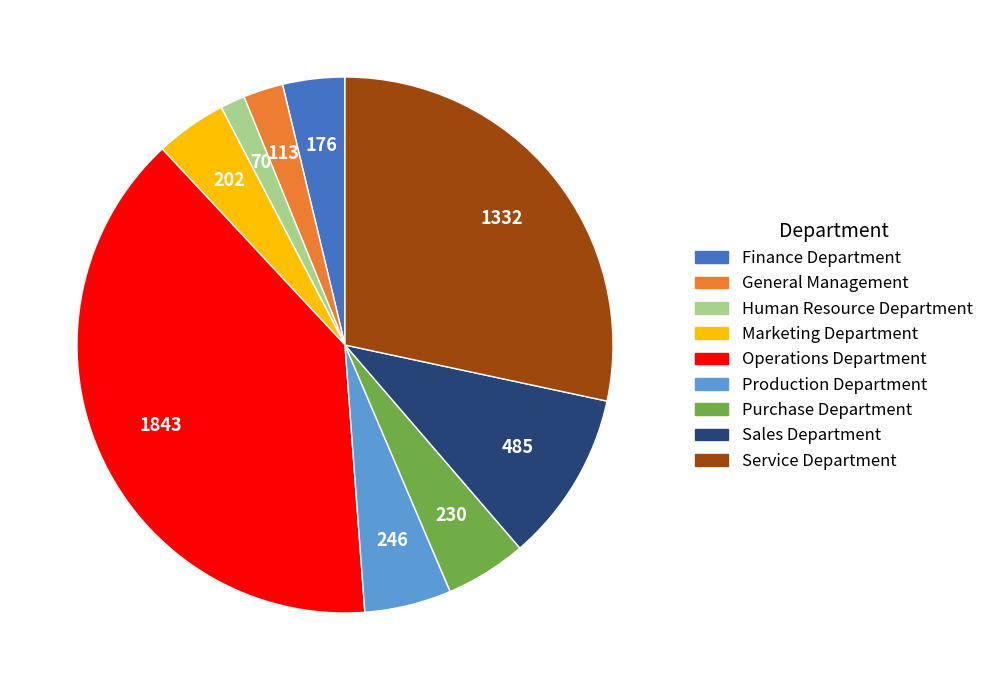

Approximately how many times larger is the value at Marketing Department compared to Human Resource Department?

2.9